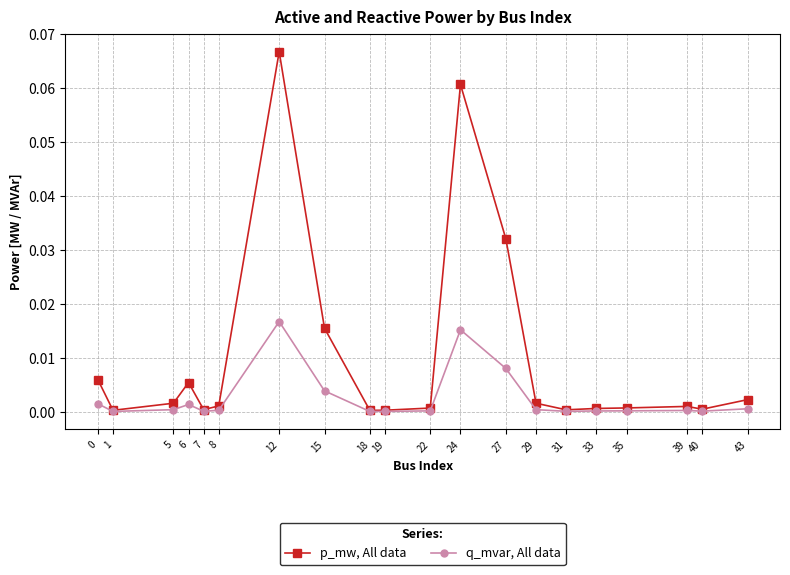

Rank the series by their maximum value, from lowest to highest.

q_mvar, All data, p_mw, All data